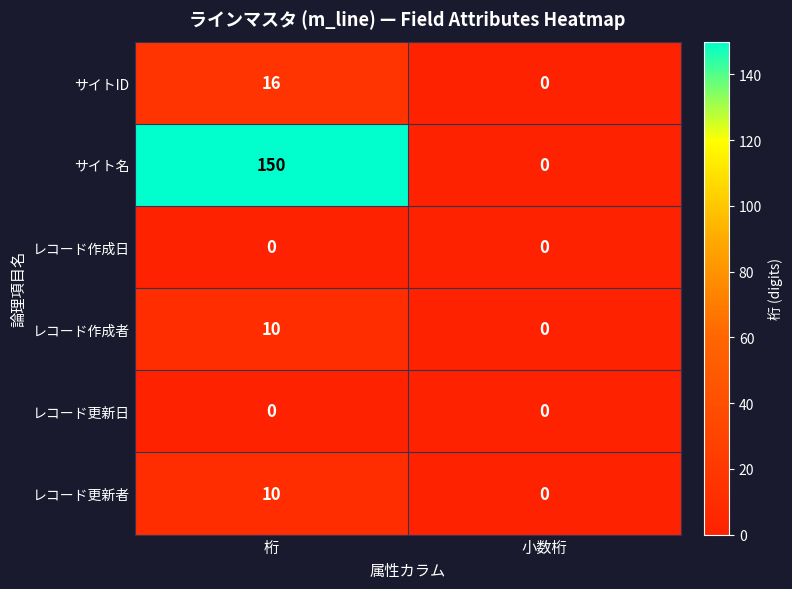

At which label does サイト名 reach its minimum?

小数桁